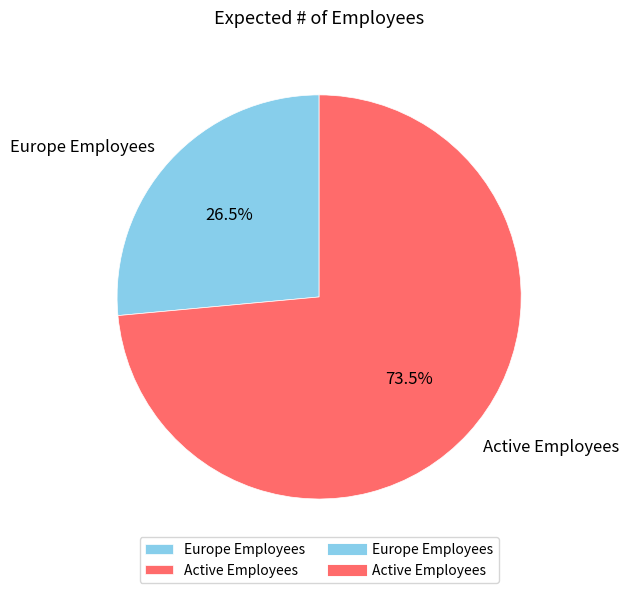

Does any single category account for the majority?

Yes